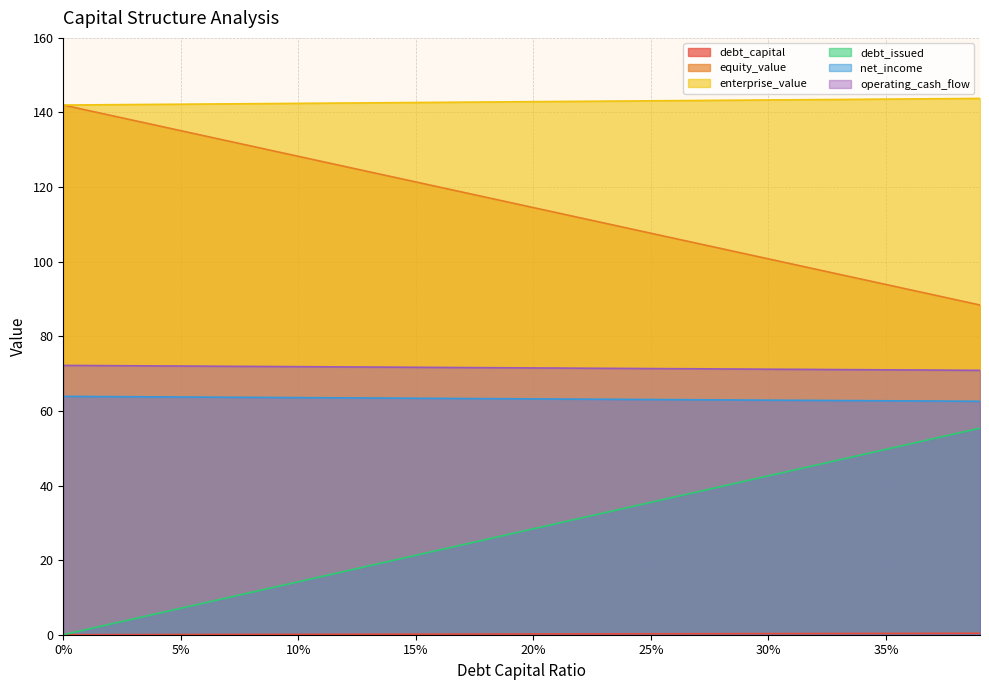

True or false: debt_issued and debt_capital cross at least once.

False